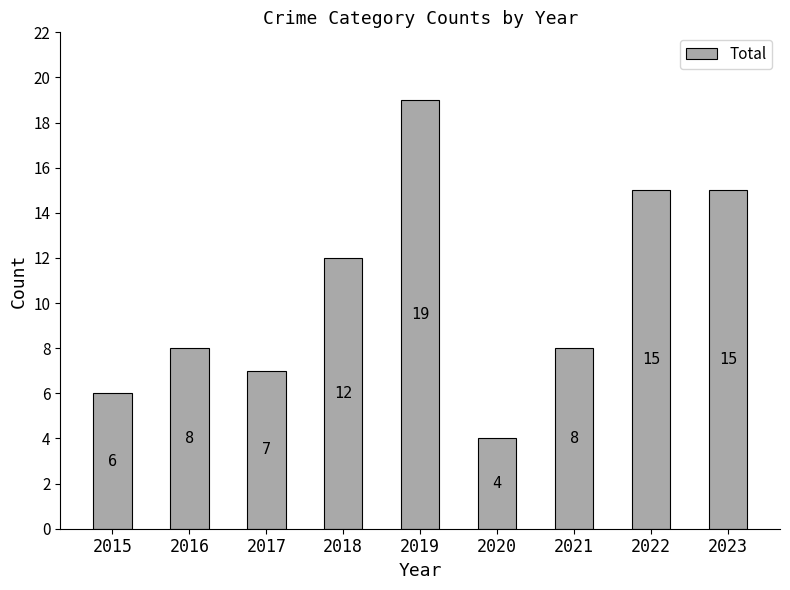

What is the value of the 3rd bar from the left?

7